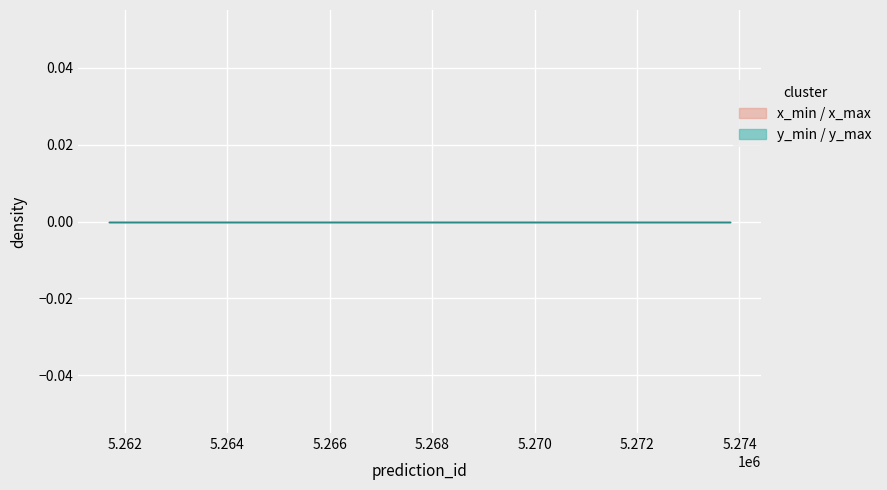

Is the value of y_max at 5261687 greater than the value of x_min at 5273817?

No